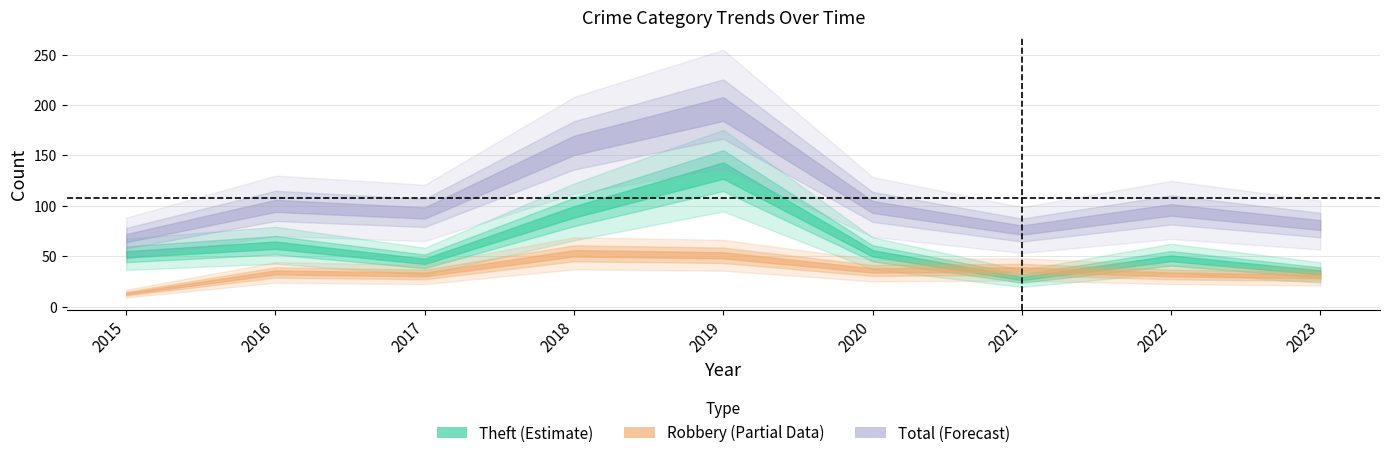

How many lines are shown in the chart?

5